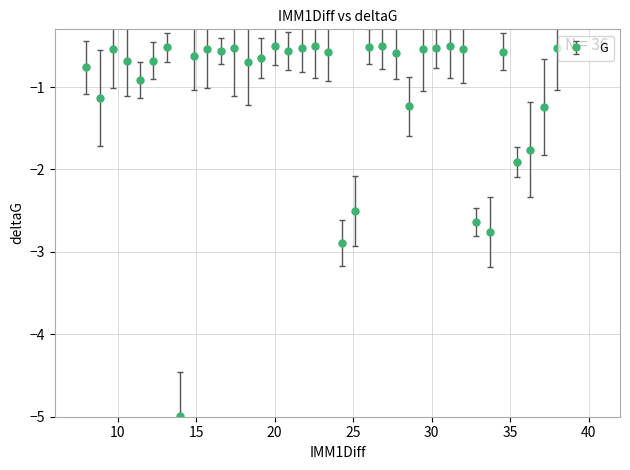

What is the average value?

-1.1